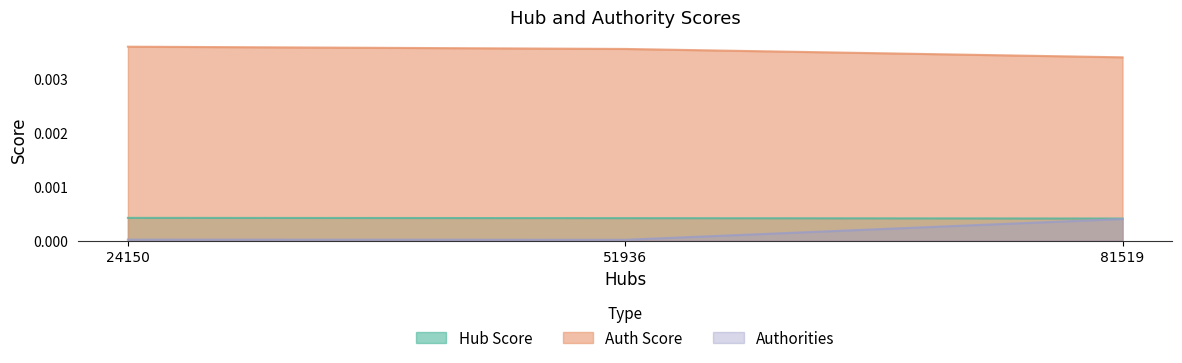

At which category is the sum across all series the highest?

81519